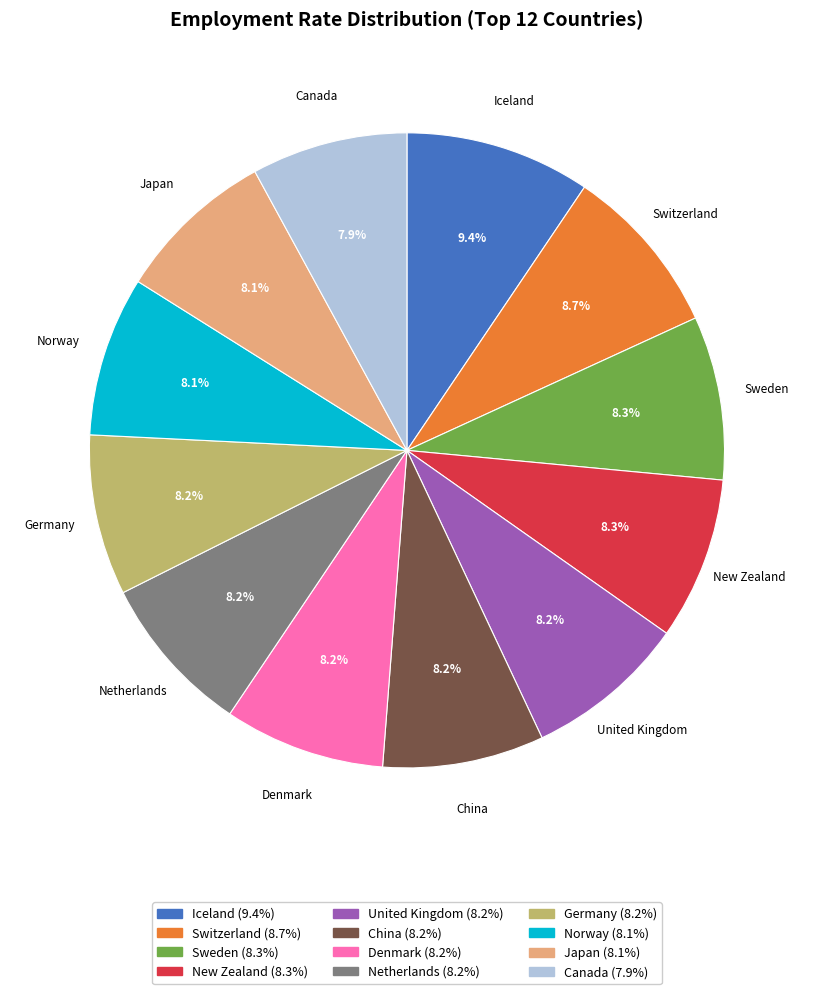

True or false: New Zealand accounts for 8% of the total.

True